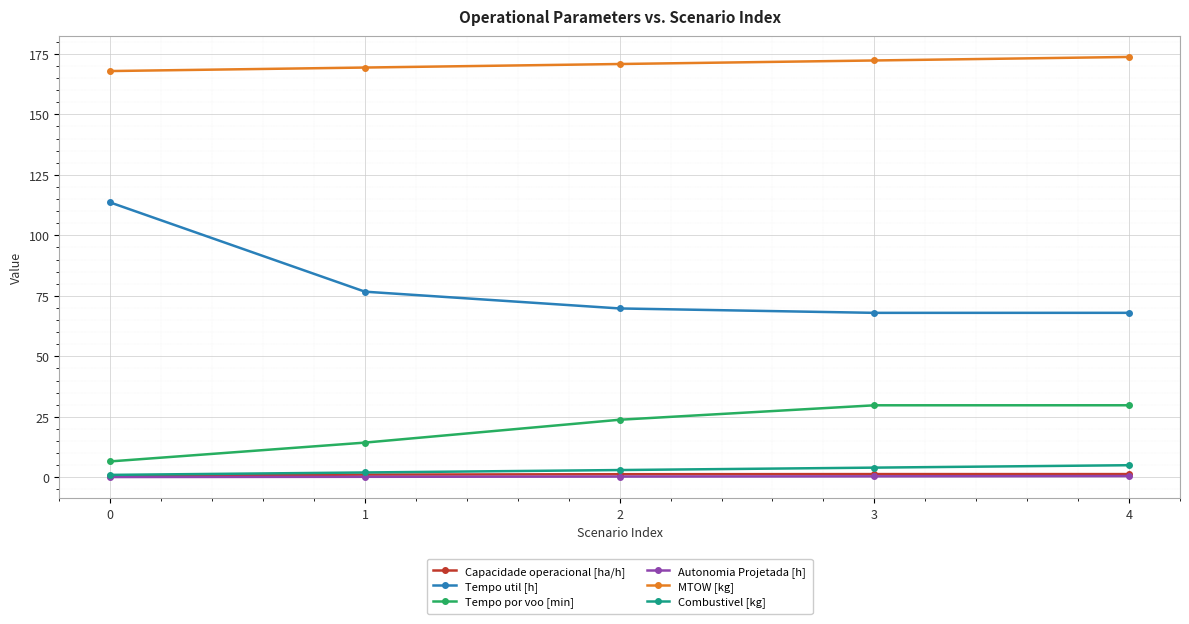

Which series changed the most between 0 and 4?

Tempo util [h]